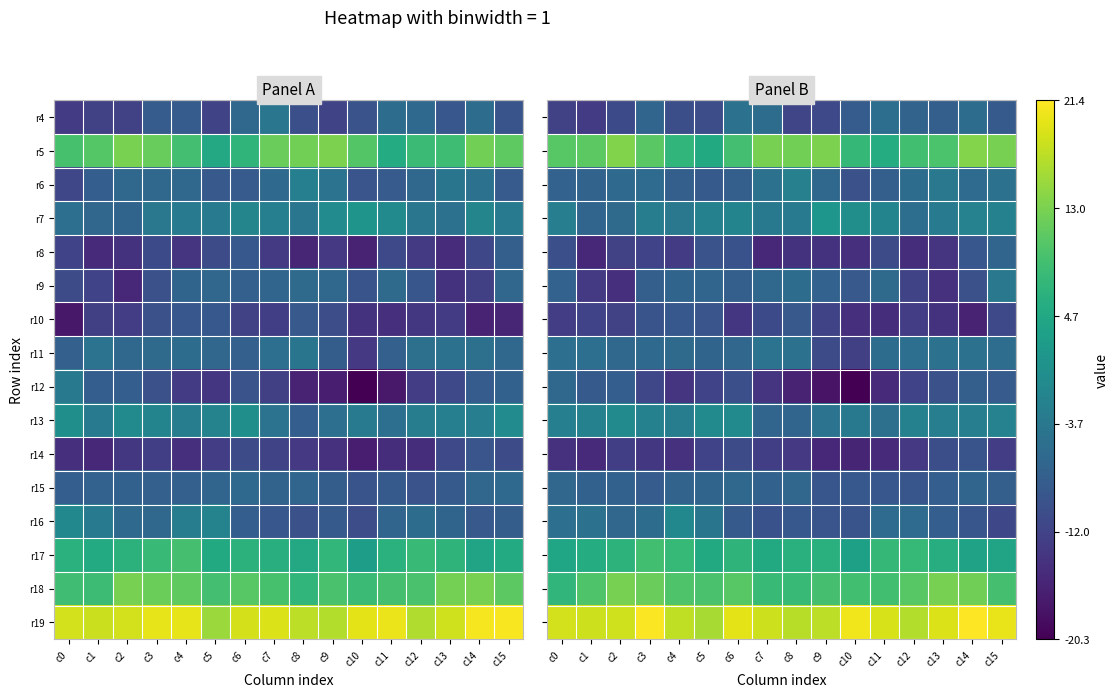

What is the sum of the r6 values at c1 and c12?

-12.6